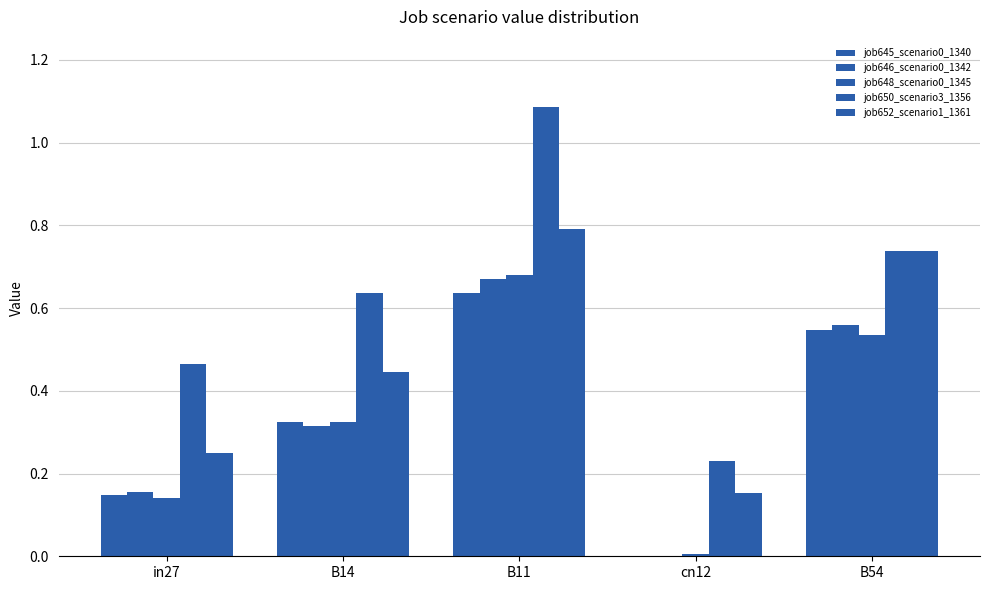

The job648_scenario0_1345 series shows 0.2 at in27. True or false?

False